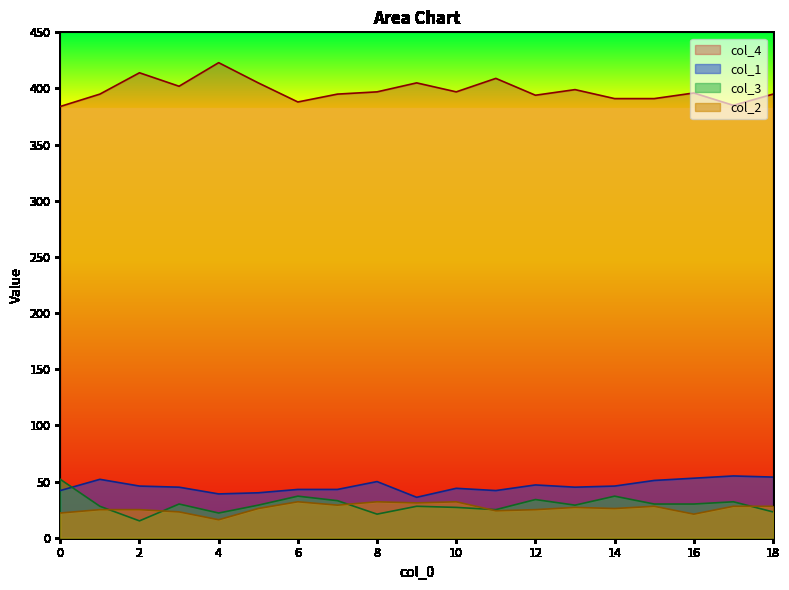

True or false: col_4 and col_3 cross at least once.

False